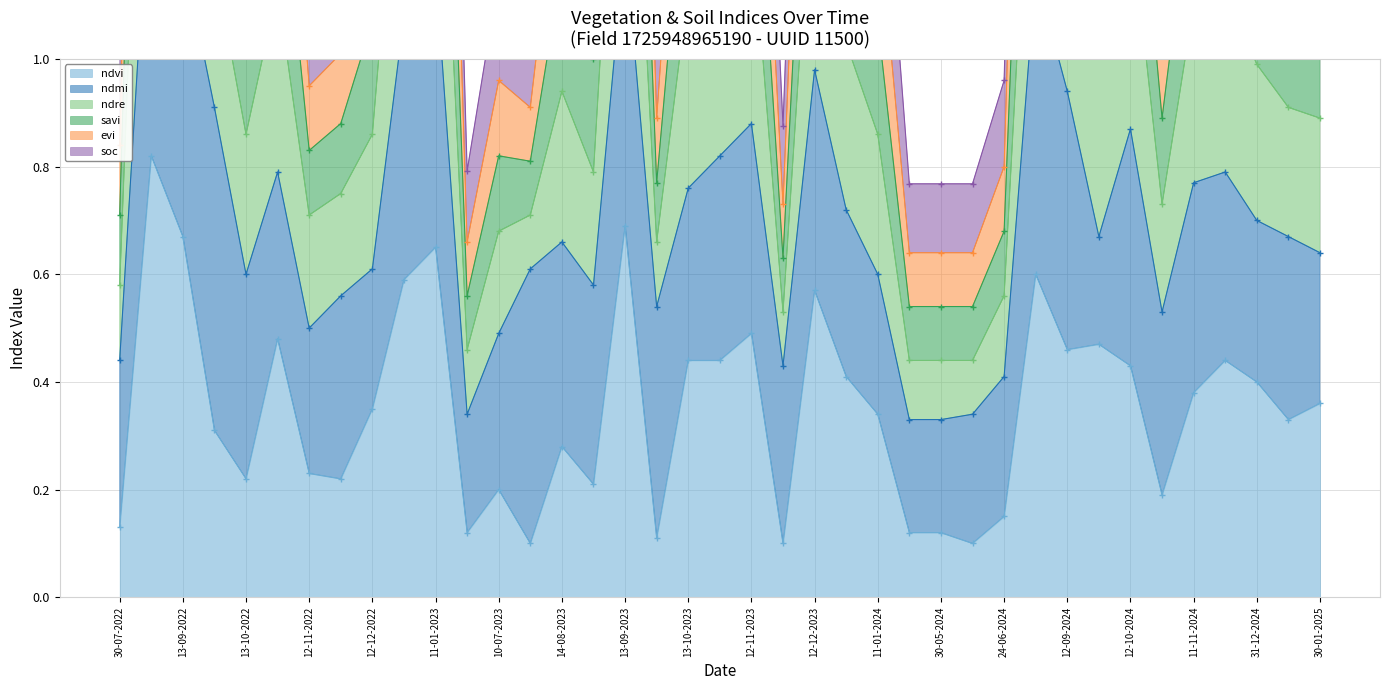

True or false: ndre and ndvi intersect in this chart.

False